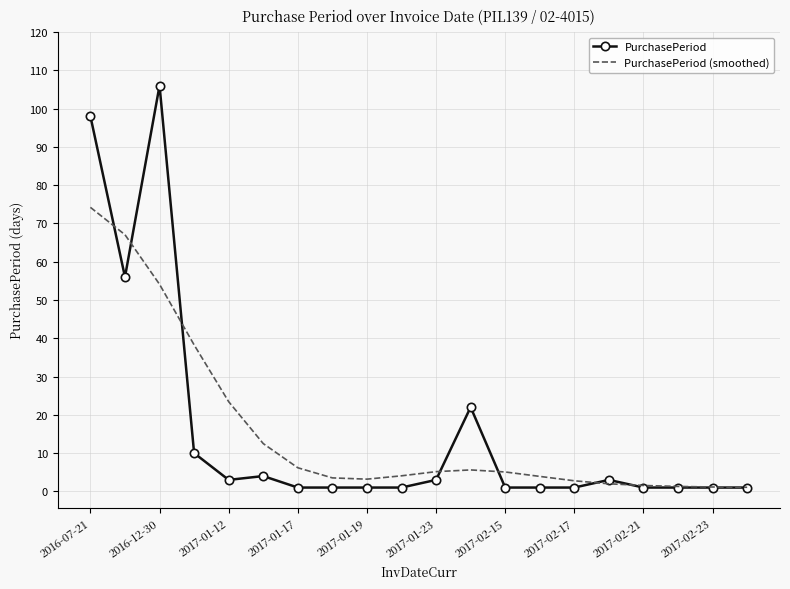

Which series has the largest range (max minus min)?

PurchasePeriod